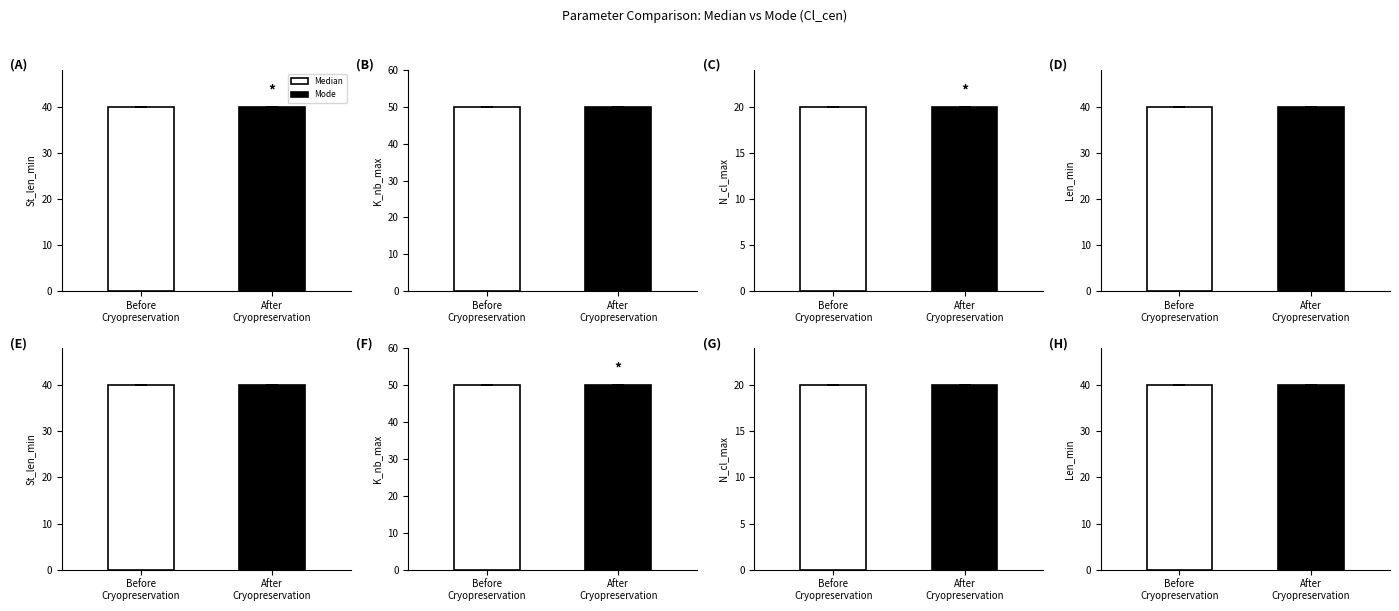

Is it true that St_len_min equals 40 at 3?

True